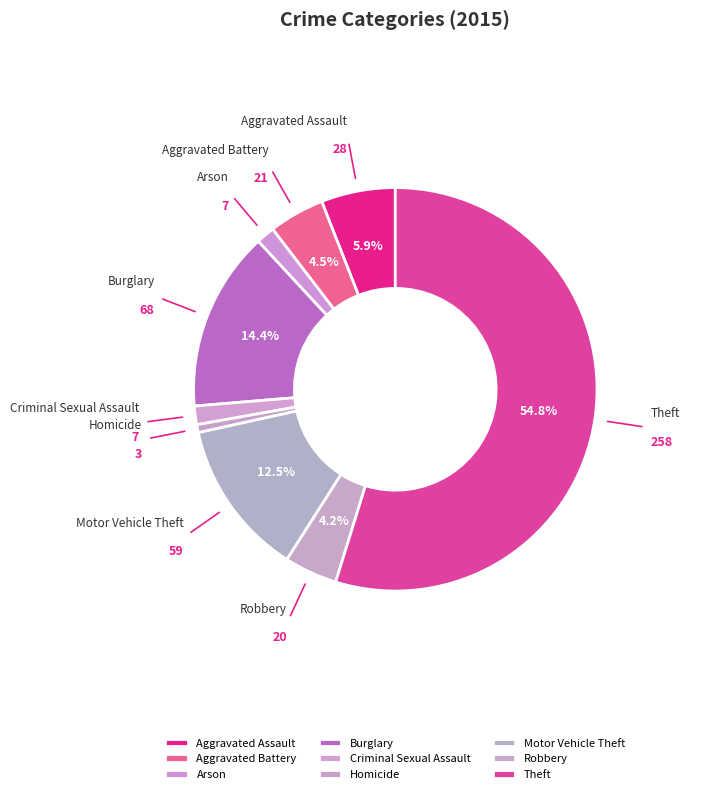

How many segments does this pie chart have?

9